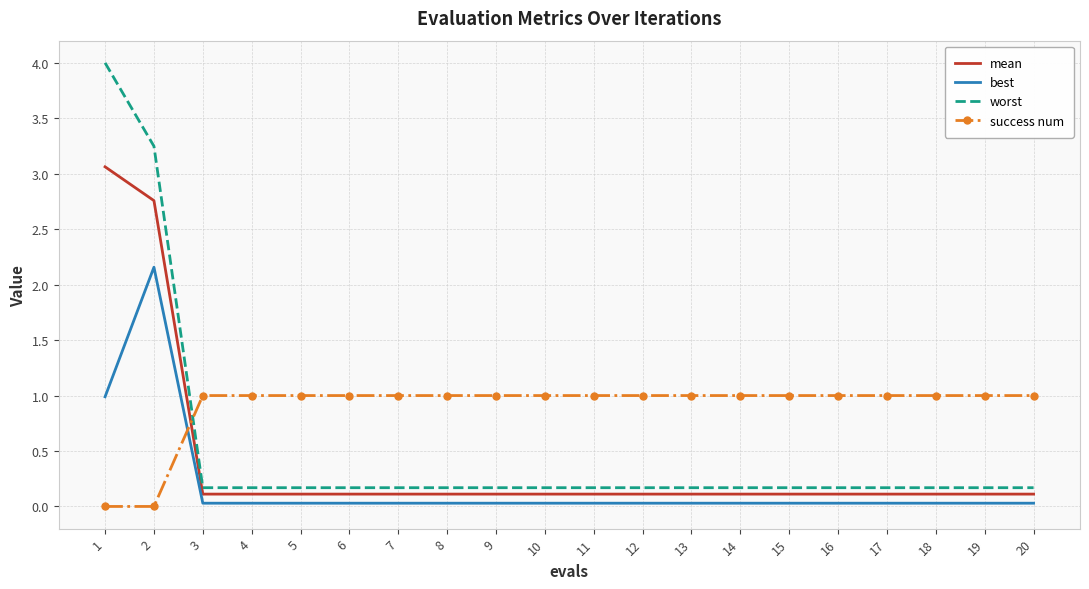

How many distinct data groups are displayed?

4